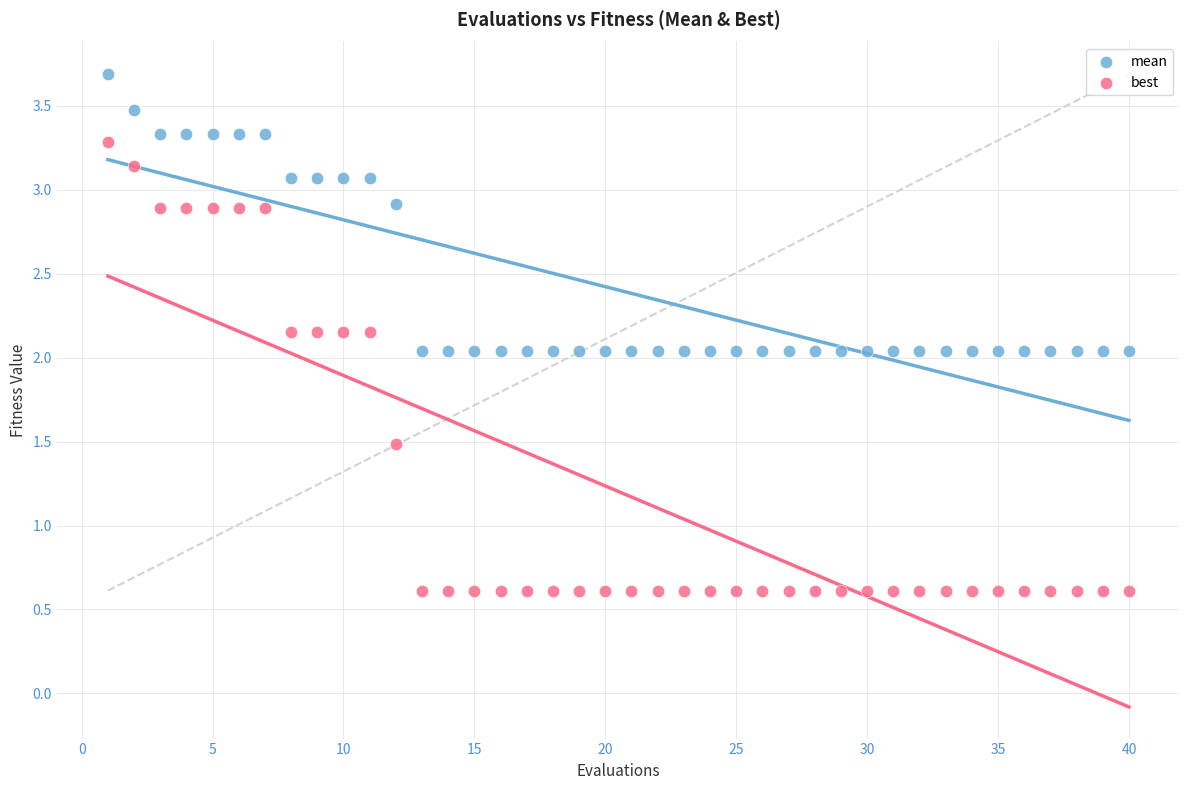

Which series reaches the minimum Y coordinate?

best